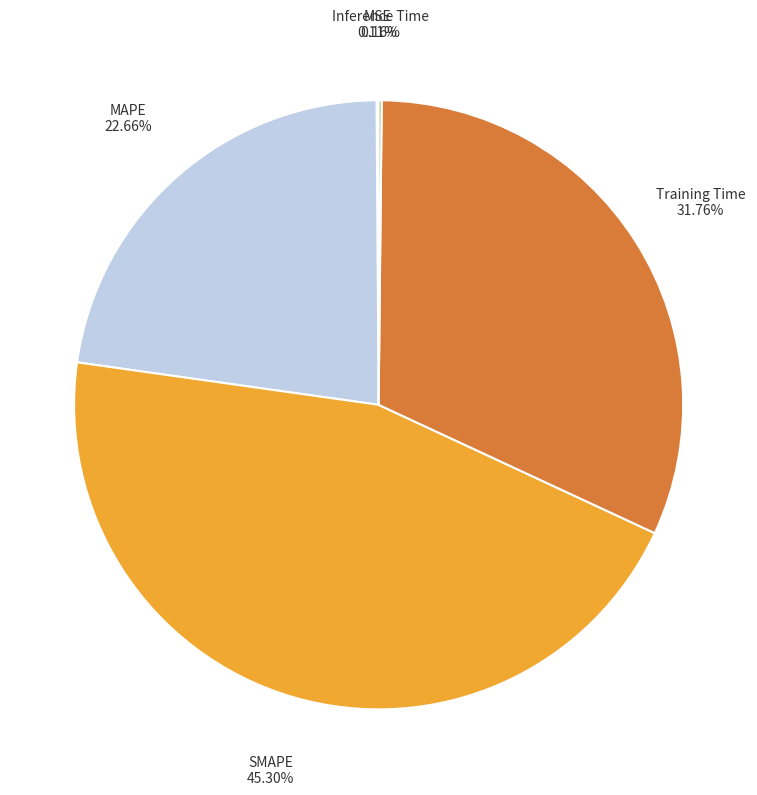

To the nearest percent, what portion does Training Time represent?

32%